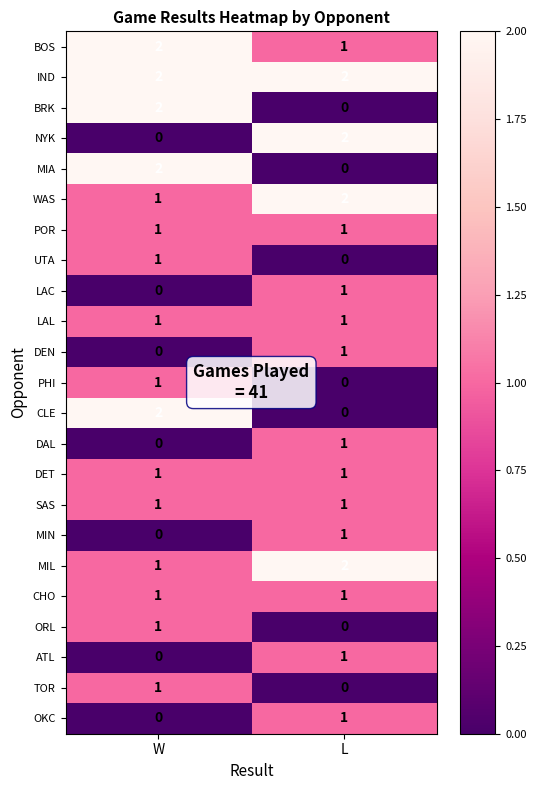

True or false: MIA has a value of 3 at W.

False